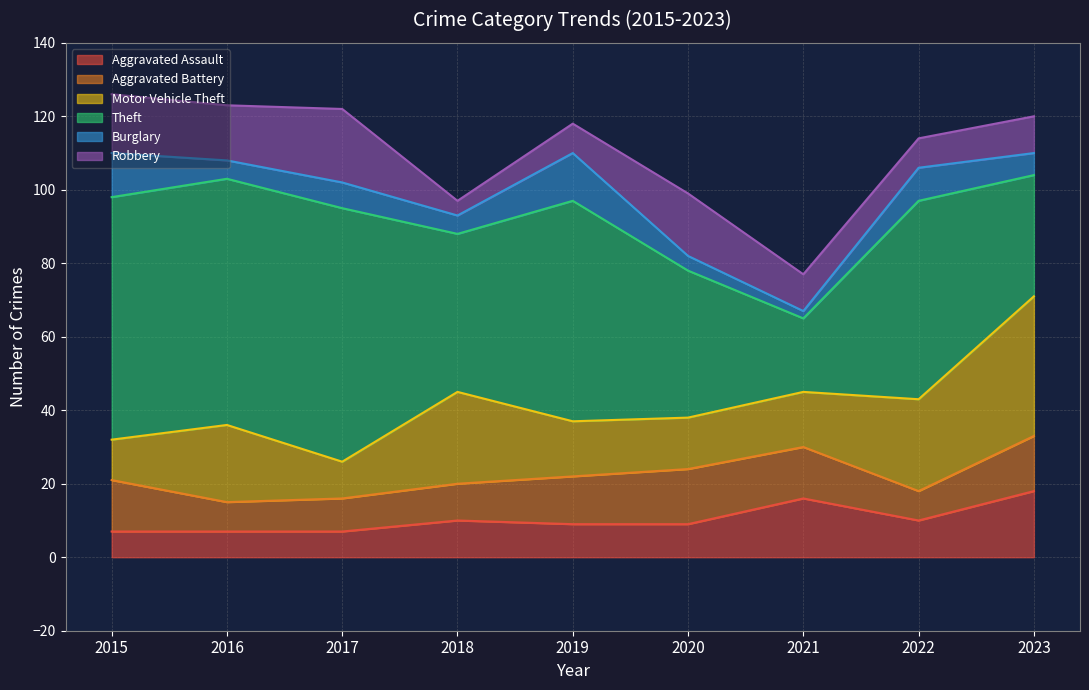

The Motor Vehicle Theft series shows 10 at 2017. True or false?

True